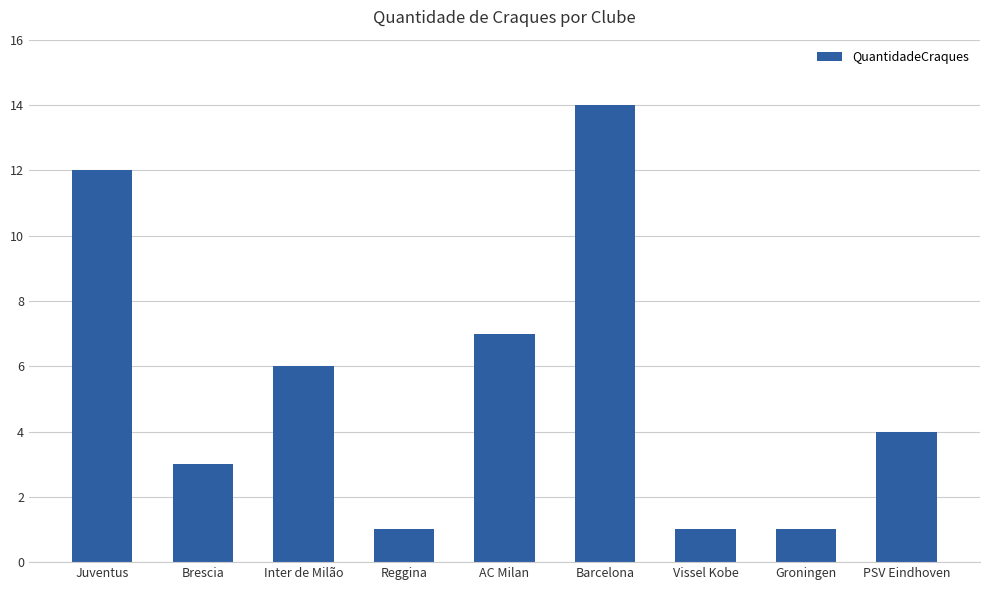

What is the sum of the values at Barcelona and Vissel Kobe?

15